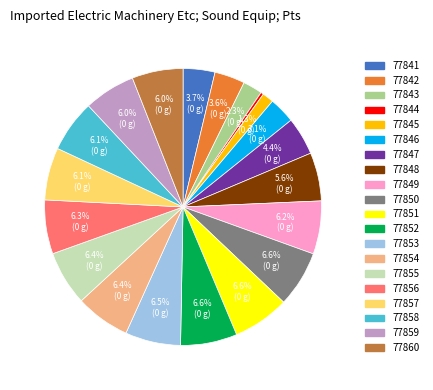

Which has a higher value, 77841 or 77847?

77847